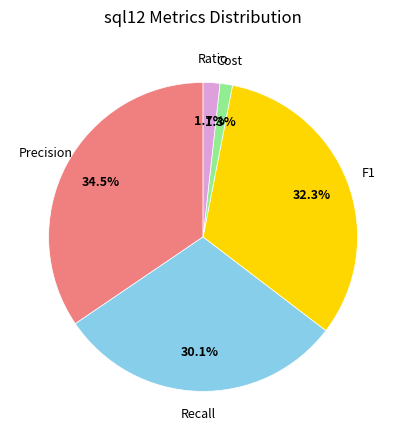

Is there any slice that represents more than half of the pie?

No